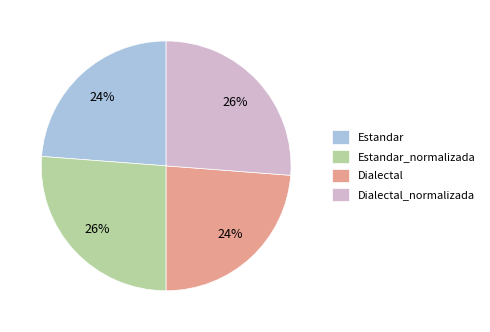

Is it true that Dialectal_normalizada is 15% of the pie?

False